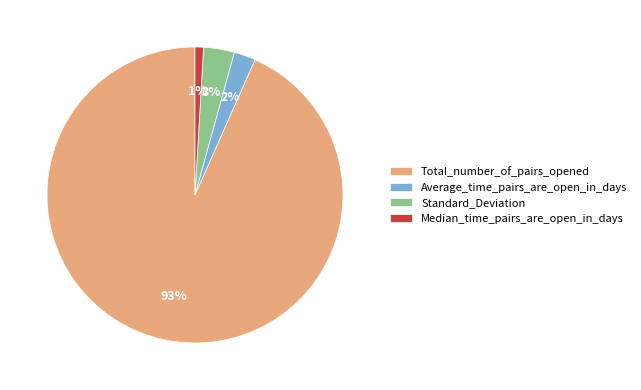

Which slice is the largest?

Total_number_of_pairs_opened